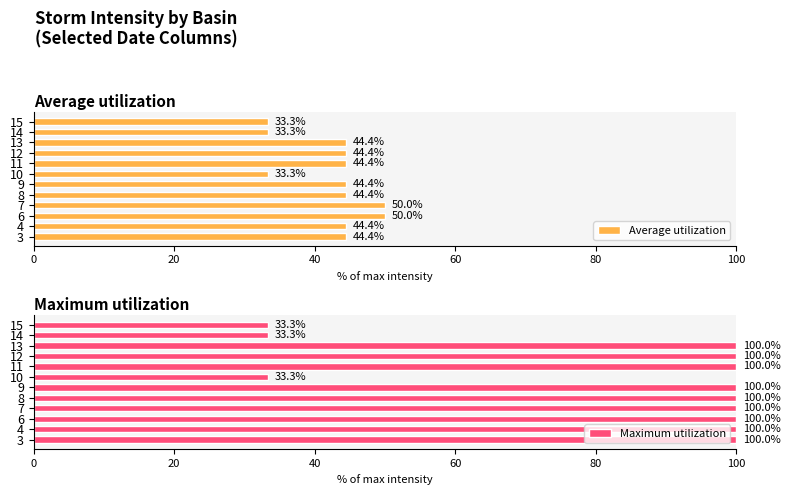

The value of Average utilization at 8 is 79.1. True or false?

False